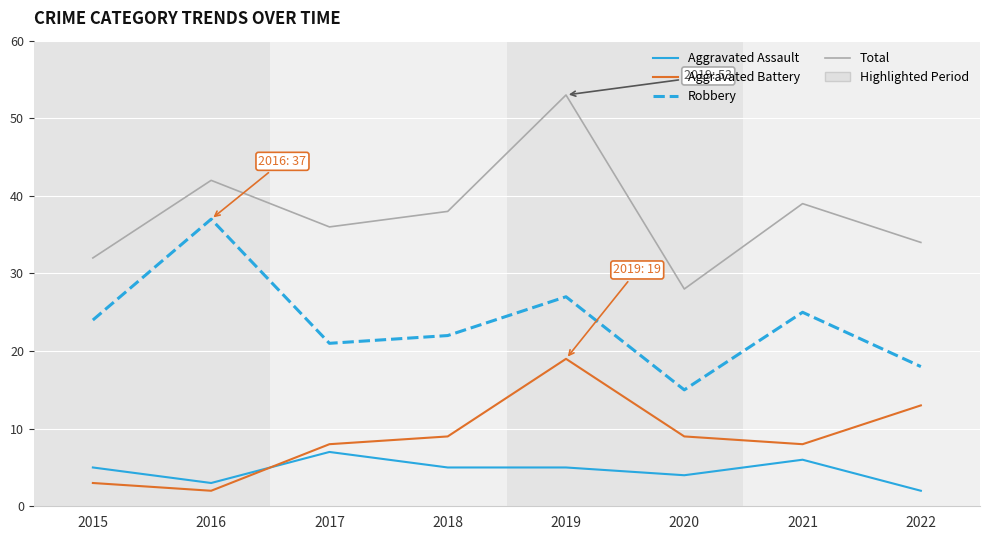

Reading right to left, what are all the values shown in this chart?

Aggravated Assault: 2022=2	2021=6	2020=4	2019=5	2018=5	2017=7	2016=3	2015=5
Aggravated Battery: 2022=13	2021=8	2020=9	2019=19	2018=9	2017=8	2016=2	2015=3
Robbery: 2022=18	2021=25	2020=15	2019=27	2018=22	2017=21	2016=37	2015=24
Total: 2022=34	2021=39	2020=28	2019=53	2018=38	2017=36	2016=42	2015=32